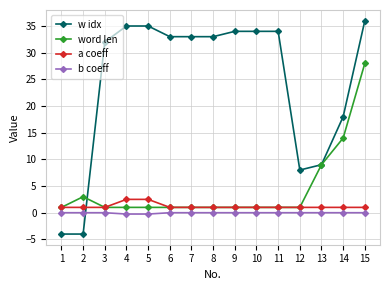

Is it true that b coeff equals 0.0 at 1?

True